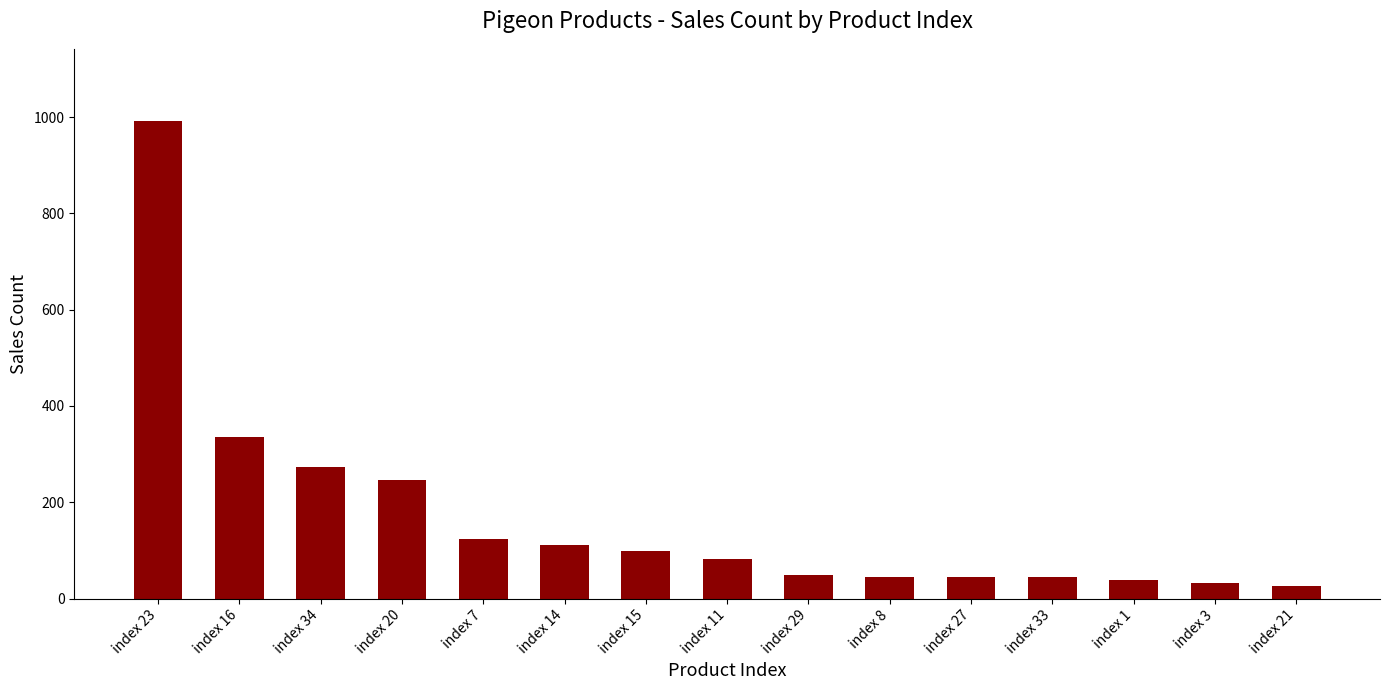

How many categories are shown in the chart?

15